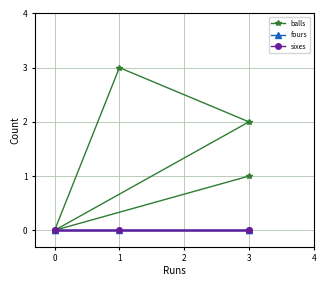

Which has a higher value, 1 or 0?

1